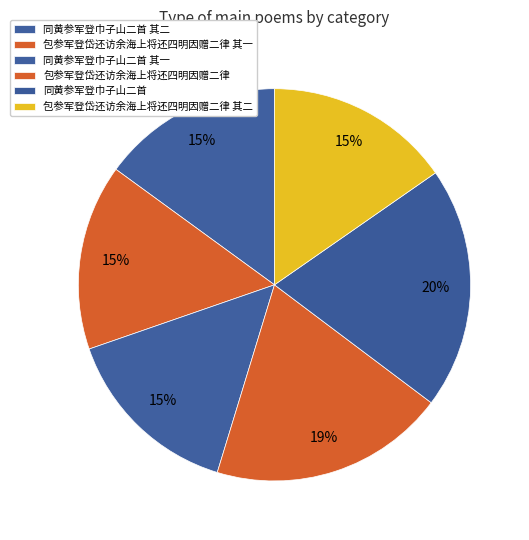

How many slices are in this pie chart?

6